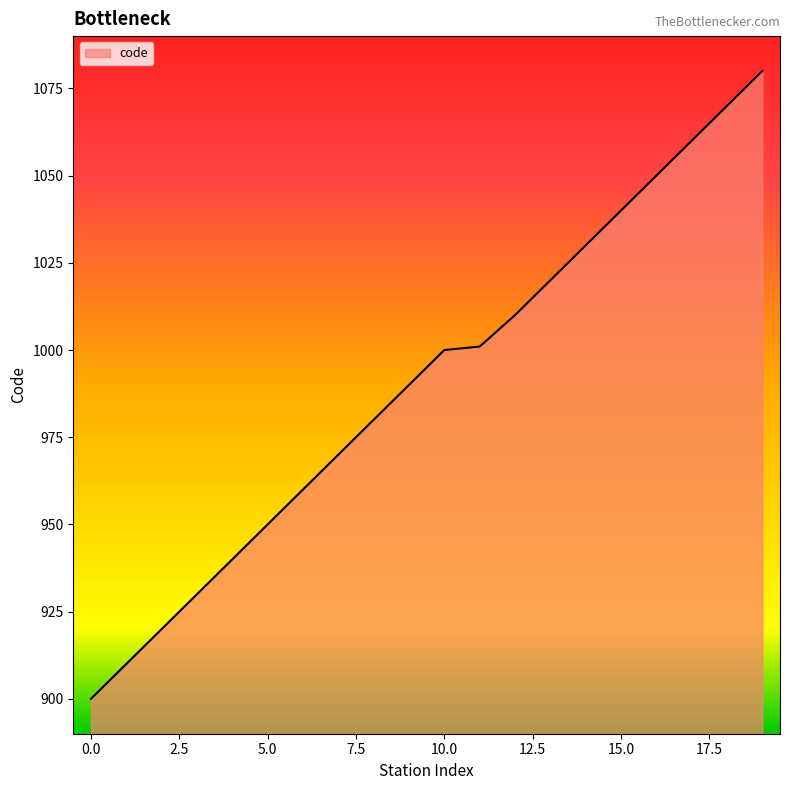

What is the greatest value displayed?

1080